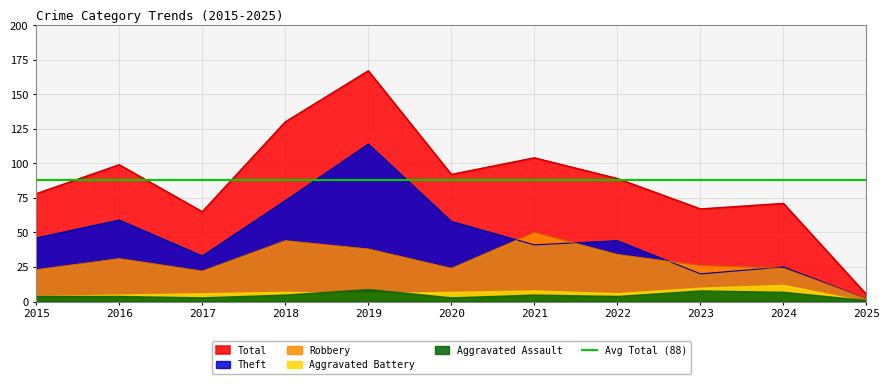

At how many categories does at least one series exceed 56?

10